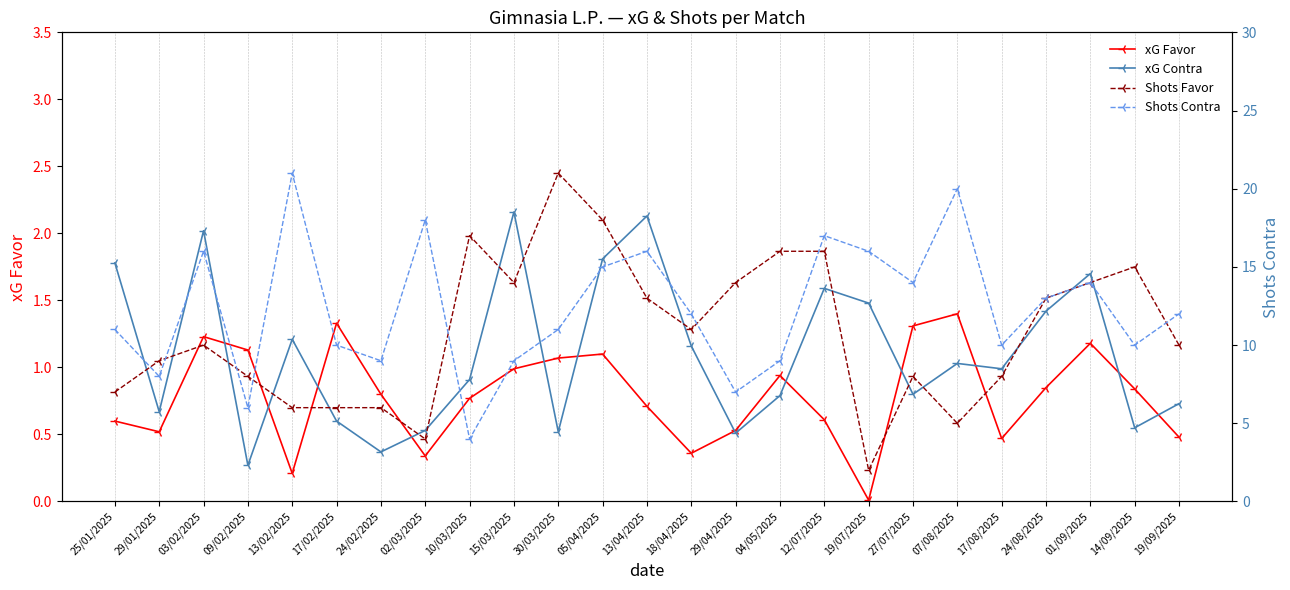

Where is the first local maximum for Shots Favor?

03/02/2025